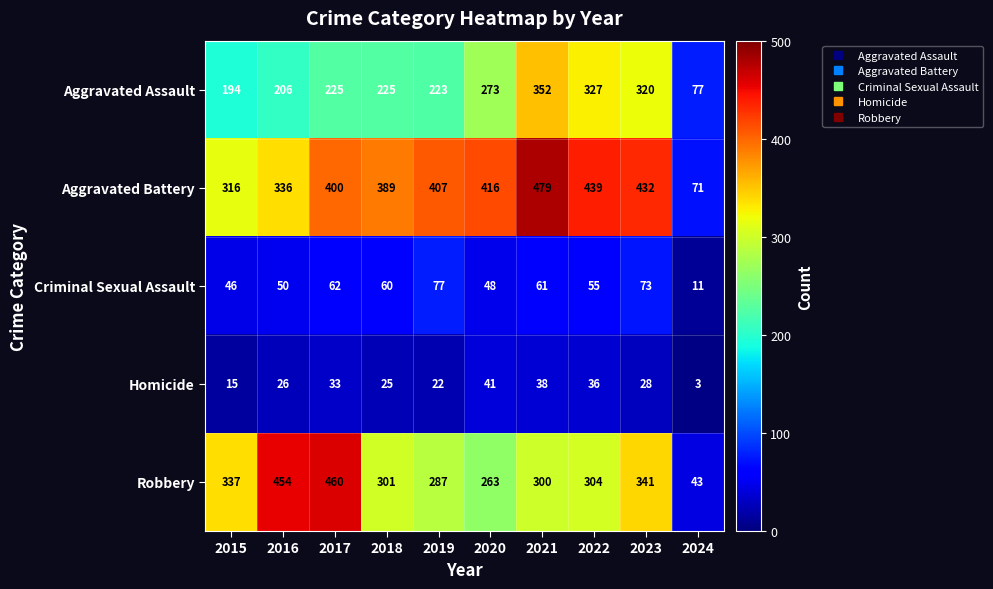

What is the average value of the Aggravated Assault series?

242